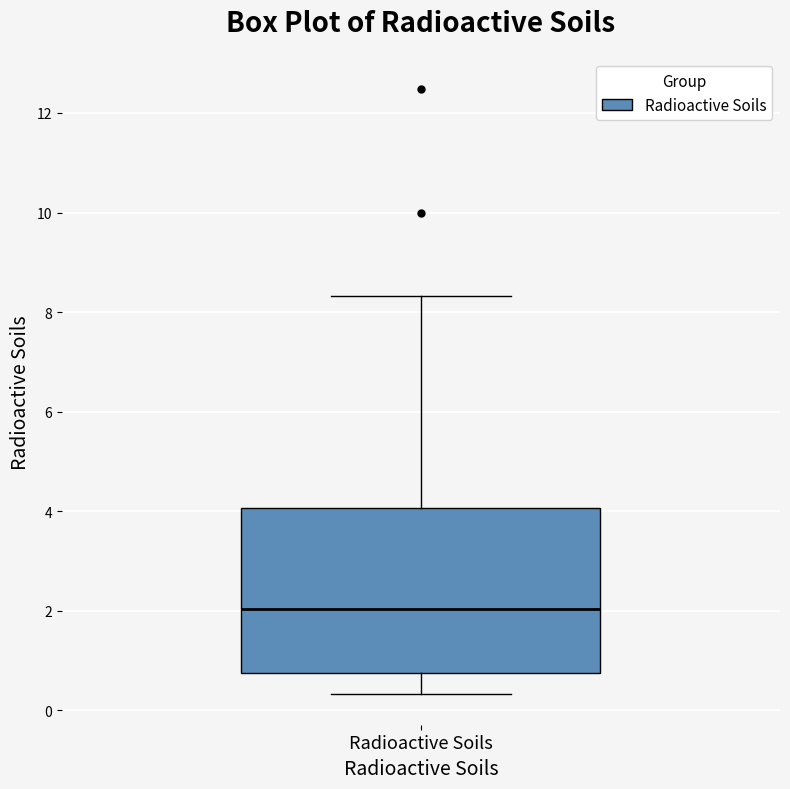

Transcribe this box plot: give where the median line is, the range the box spans, and where the two whiskers end, as read against the y-axis. The values are not printed on the chart, so give them approximately, as read against the axis.

median 2.0, box 0.8 to 4.0, whiskers 0.4 to 8.4